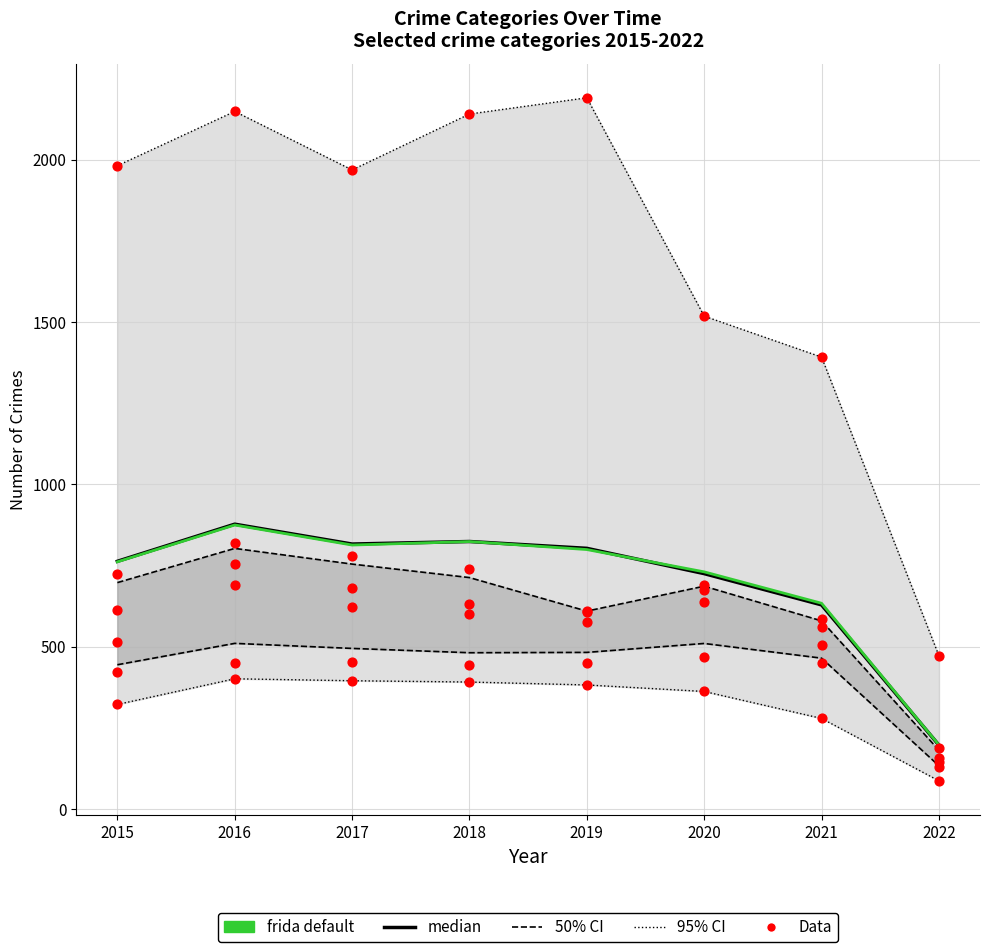

Which series has the largest total across all categories?

median